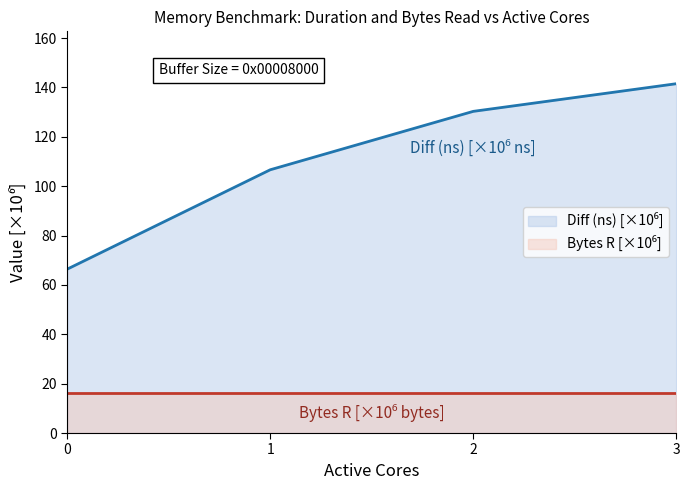

Rank the categories by value from lowest to highest.

0, 1, 2, 3